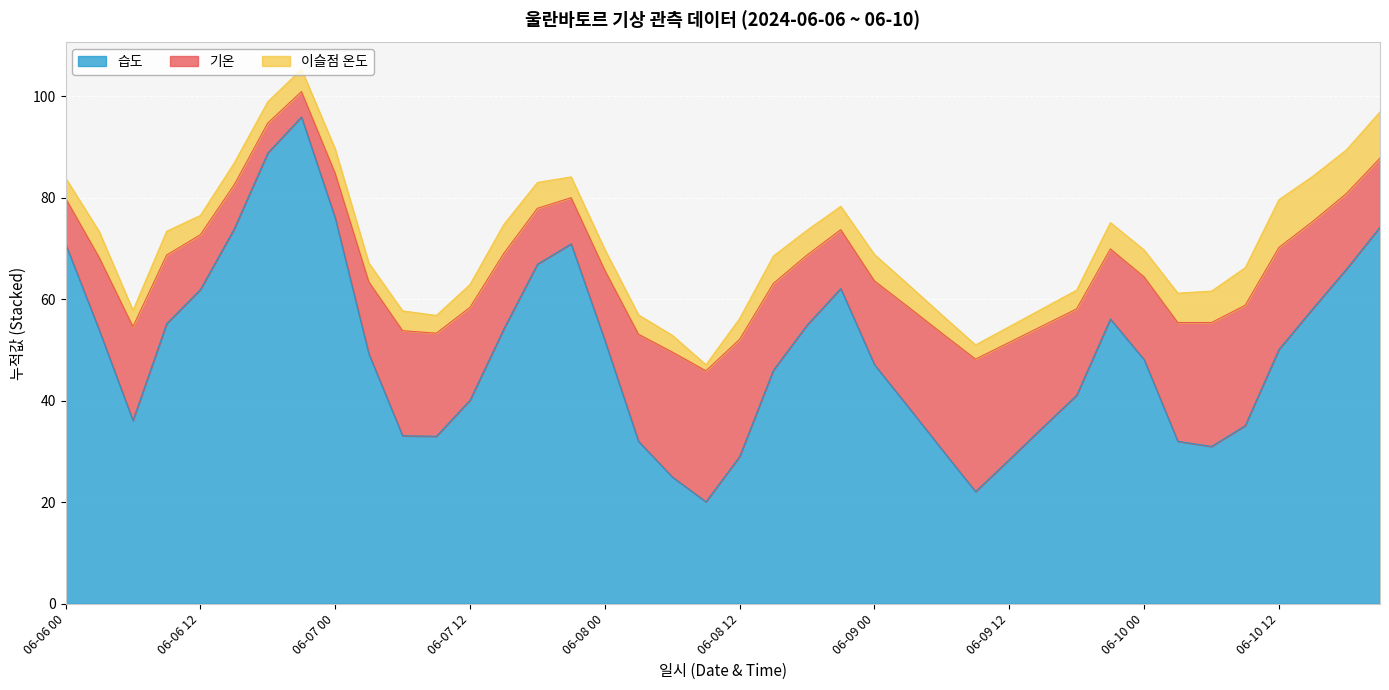

In 기온, how many points are lower than both neighbors (excluding endpoints)?

4